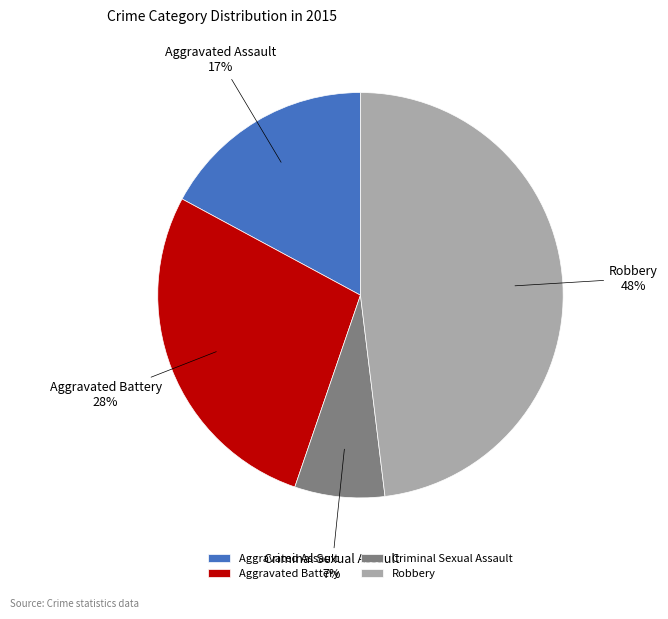

Combined, do Aggravated Battery and Criminal Sexual Assault account for over 50%?

No